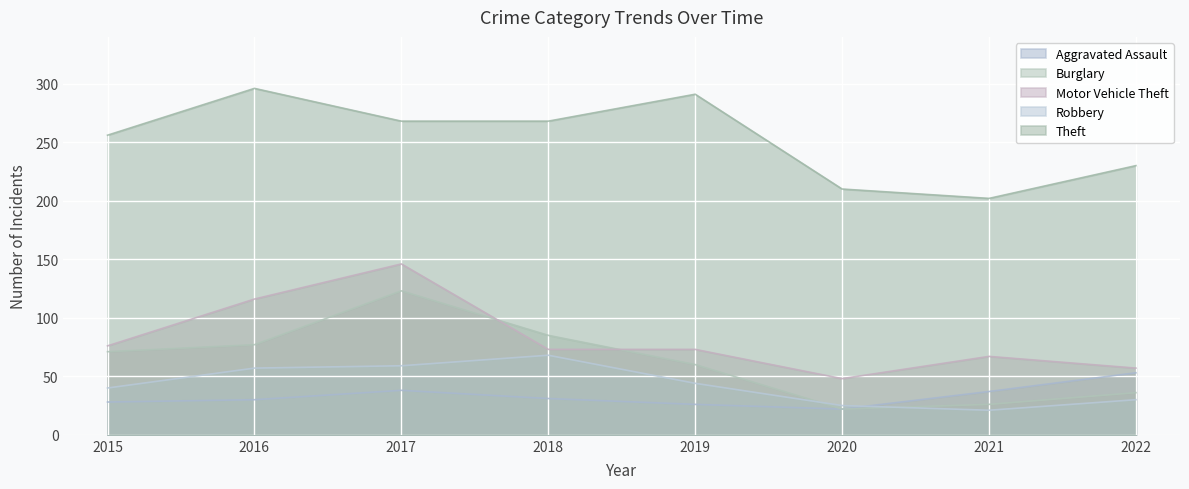

Between 2019 and 2021, which series saw the biggest shift?

Theft